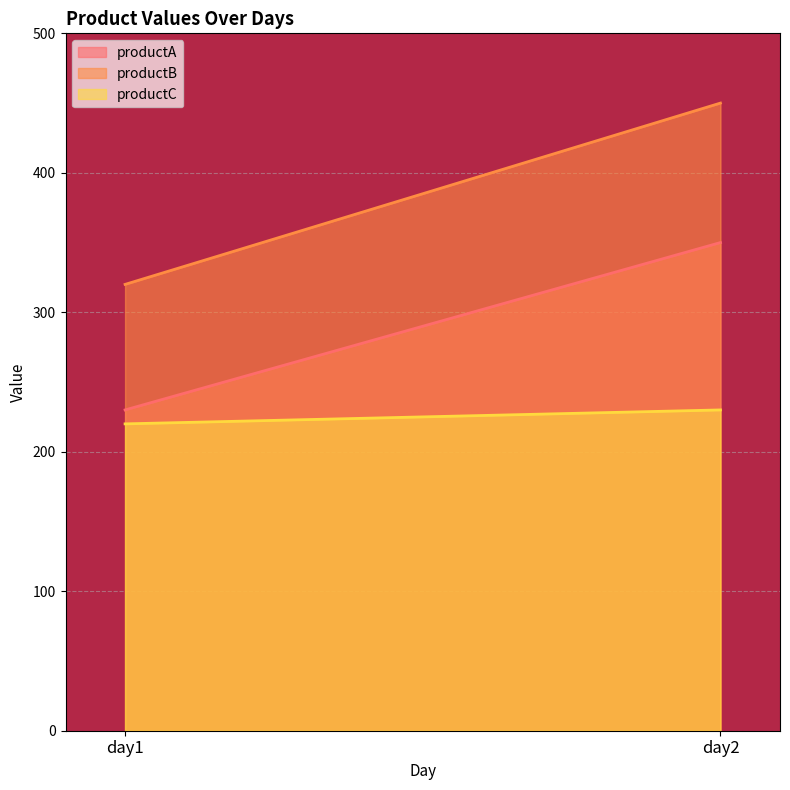

What is the smallest value displayed?

220